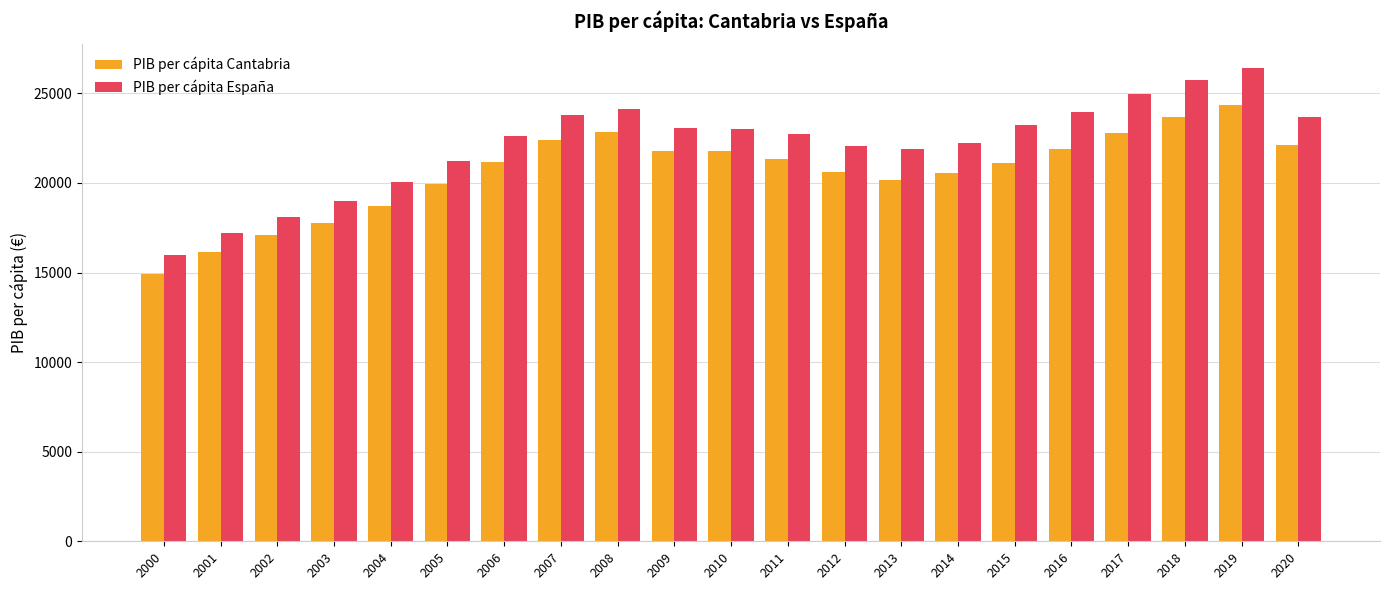

What are all the series names shown in the legend?

PIB per cápita Cantabria, PIB per cápita España